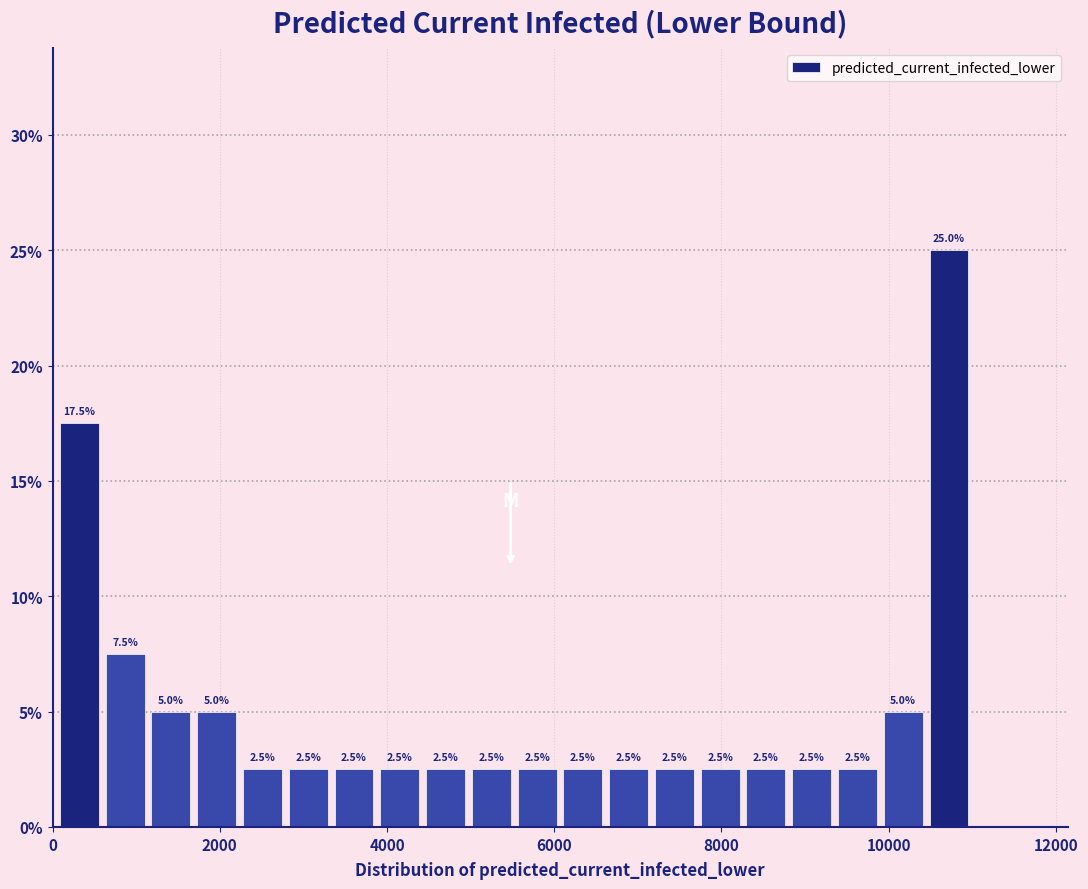

Around what value on the x-axis is the tallest bar? Give the approximate position of its centre, as read against the axis.

10800